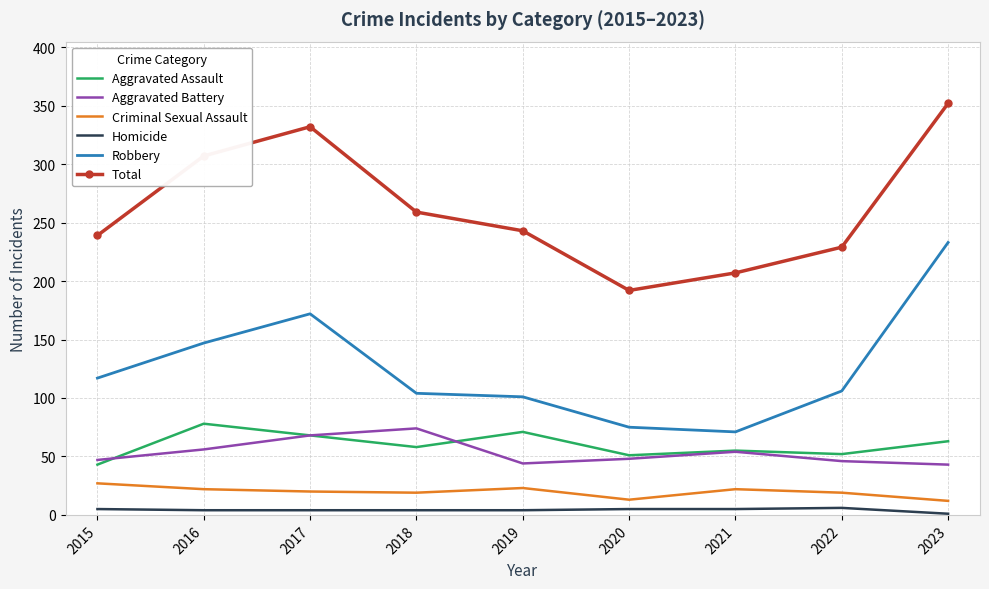

Between 2019 and 2022, which series saw the biggest shift?

Aggravated Assault